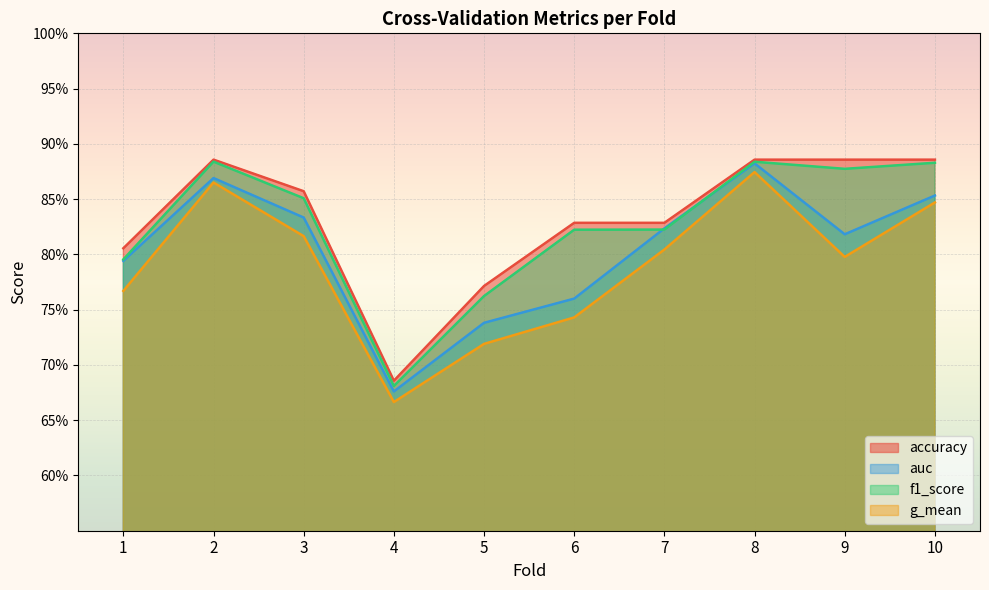

Which category has the highest value in the g_mean series?

8